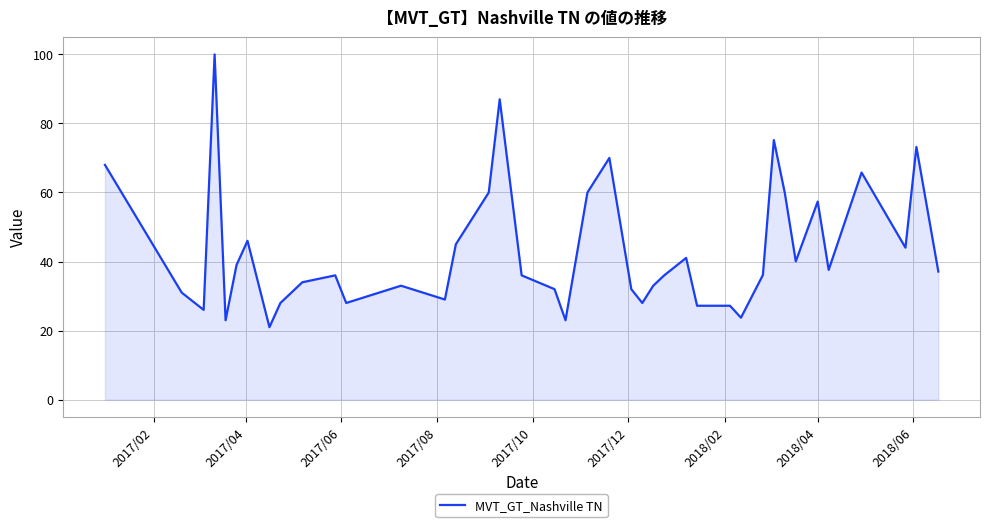

What is the difference between the maximum and minimum values?

79.0